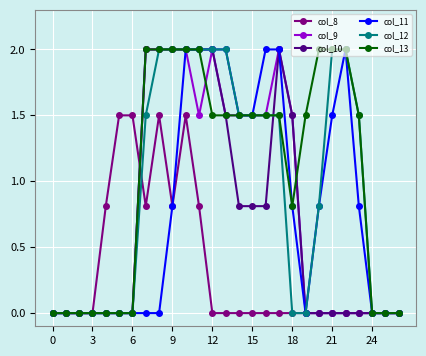

How many lines are shown in the chart?

6